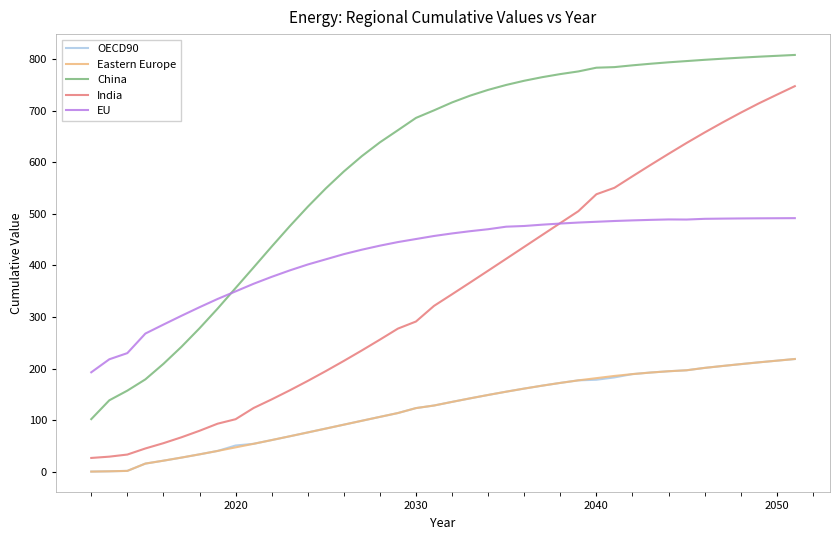

True or false: Eastern Europe and EU cross at least once.

False